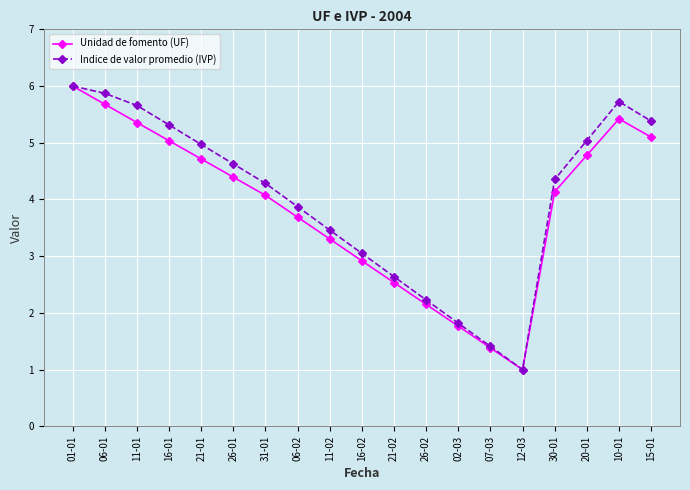

At which category is the sum across all series the highest?

01-01